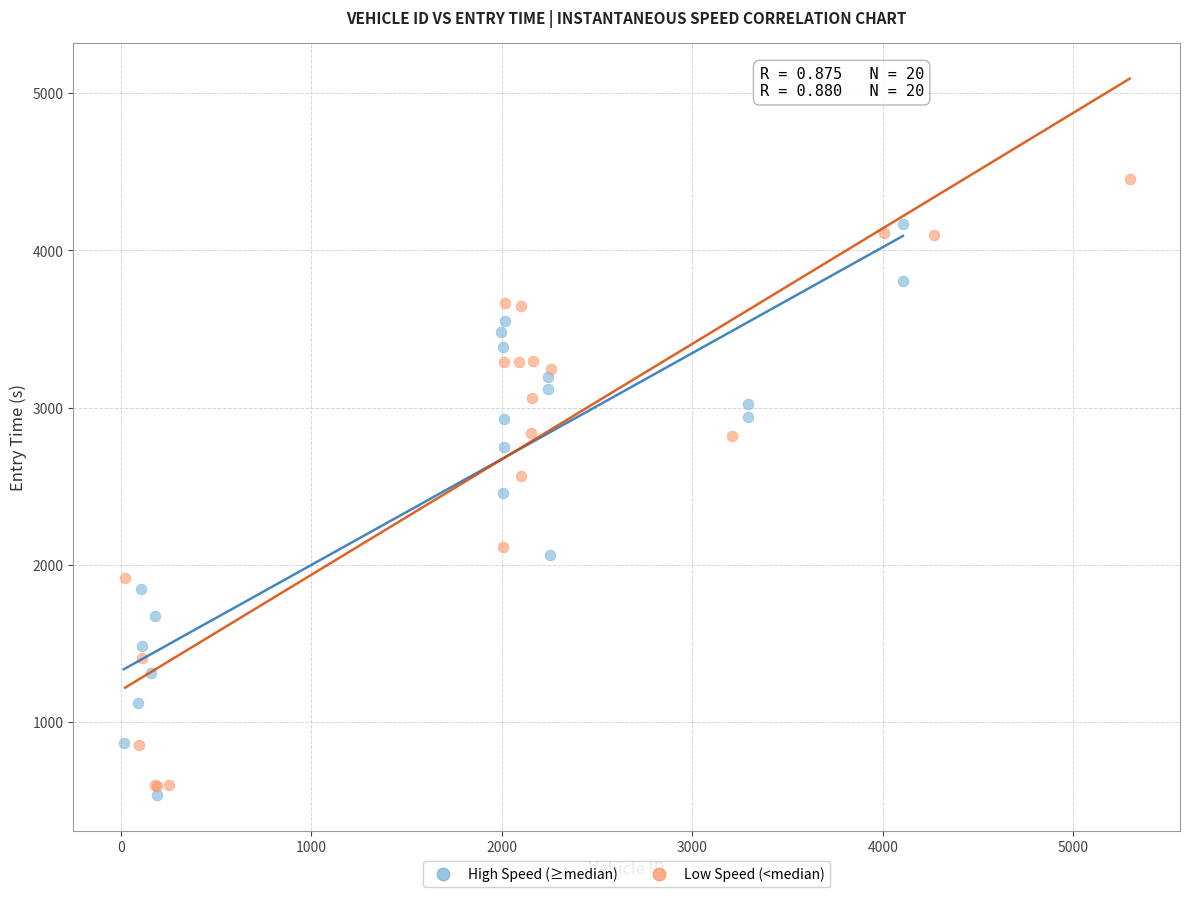

Which series has the widest spread of Y values?

Low Speed (<median)